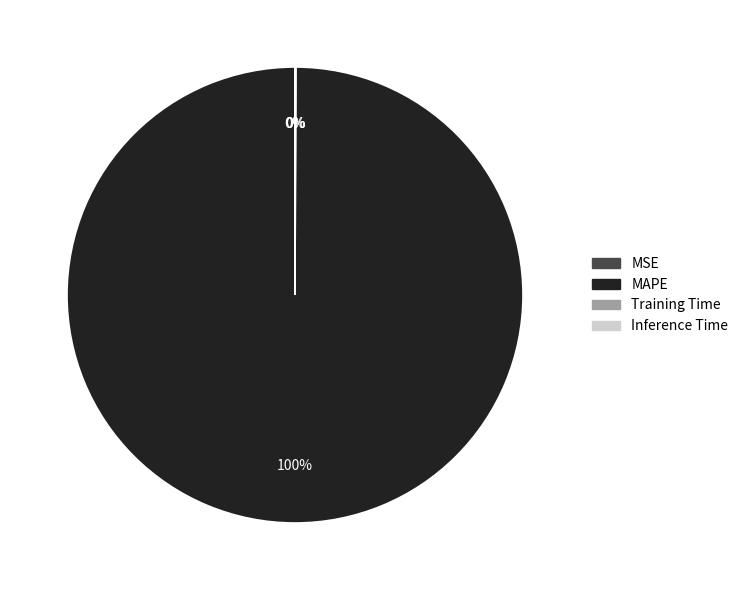

What is the majority slice?

MAPE